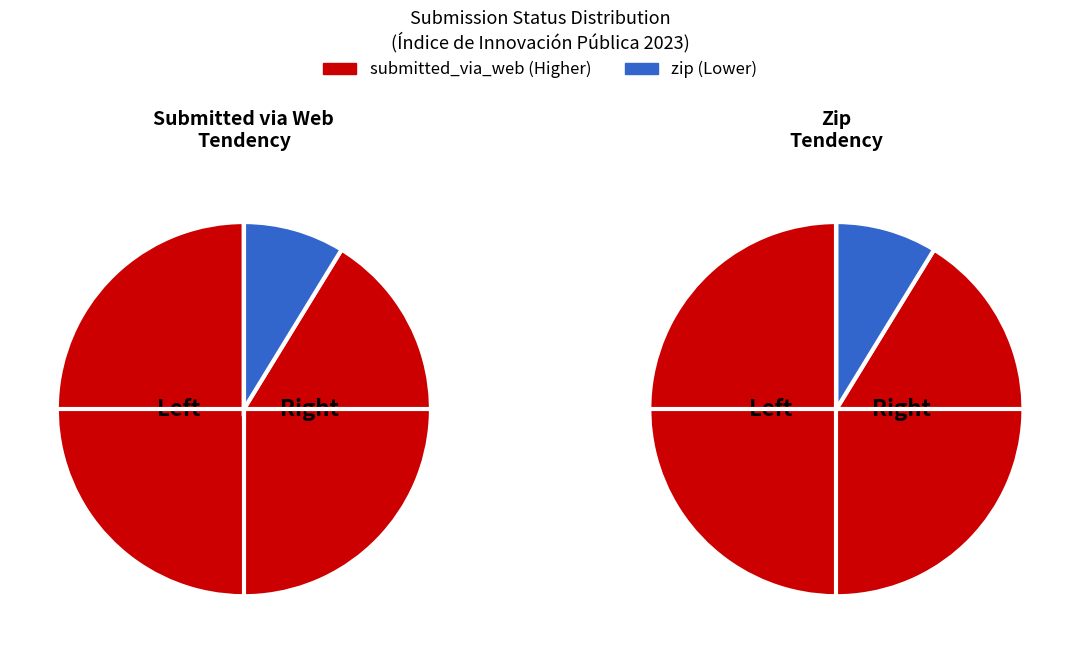

Is it true that zip is 9% of the pie?

True